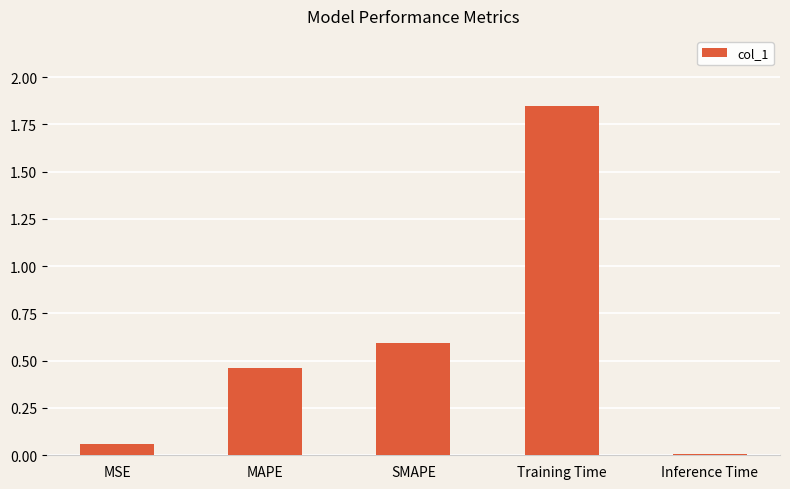

Does the chart contain stacked bars?

No